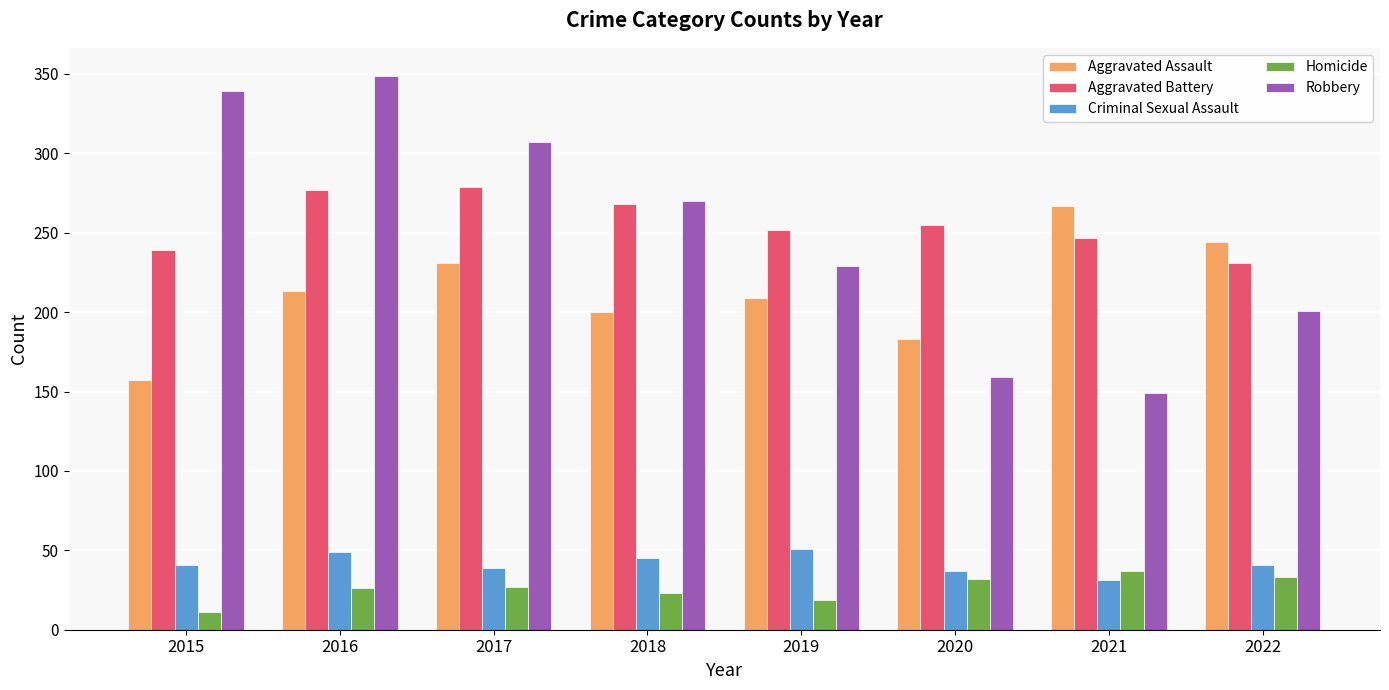

Rank the series at 2021 from lowest to highest value.

Criminal Sexual Assault, Homicide, Robbery, Aggravated Battery, Aggravated Assault